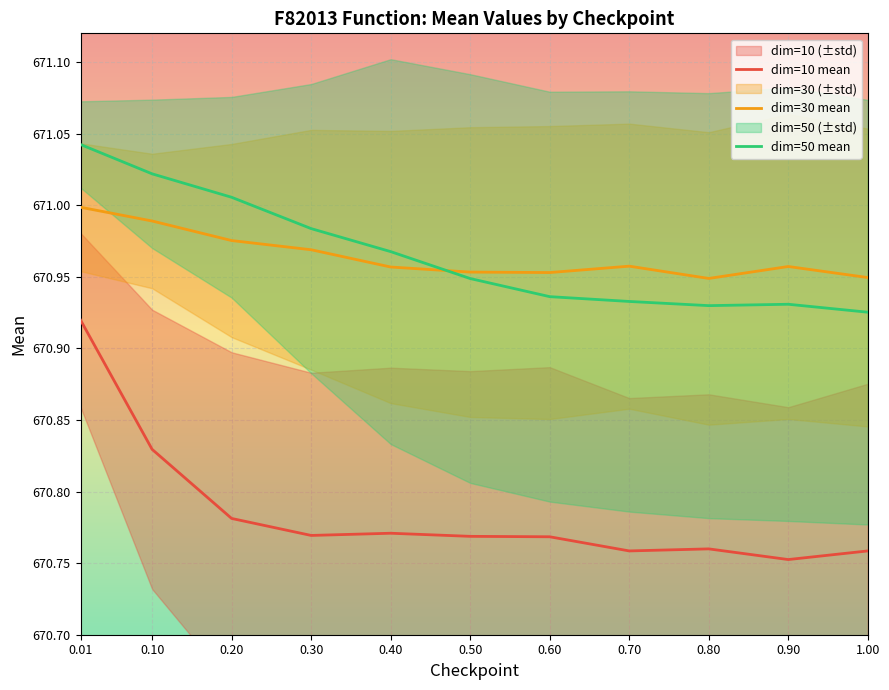

What is the spread (max minus min) of values at 0.10?

0.2